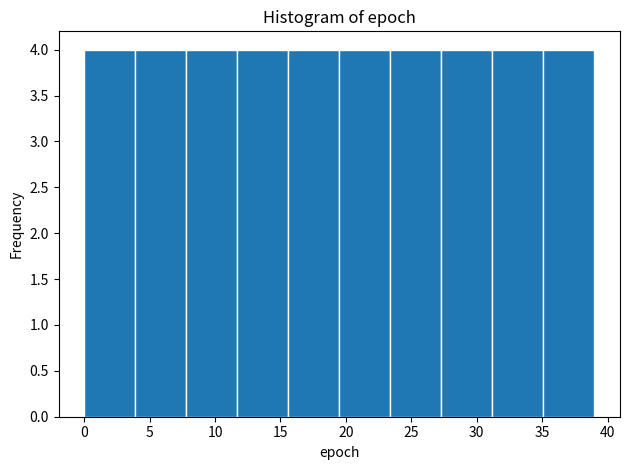

How tall is the bar that spans 31.2 to 35.1 on the x-axis? Neither the bar edges nor the heights are printed on the chart, so give them approximately, as read against the axes.

4